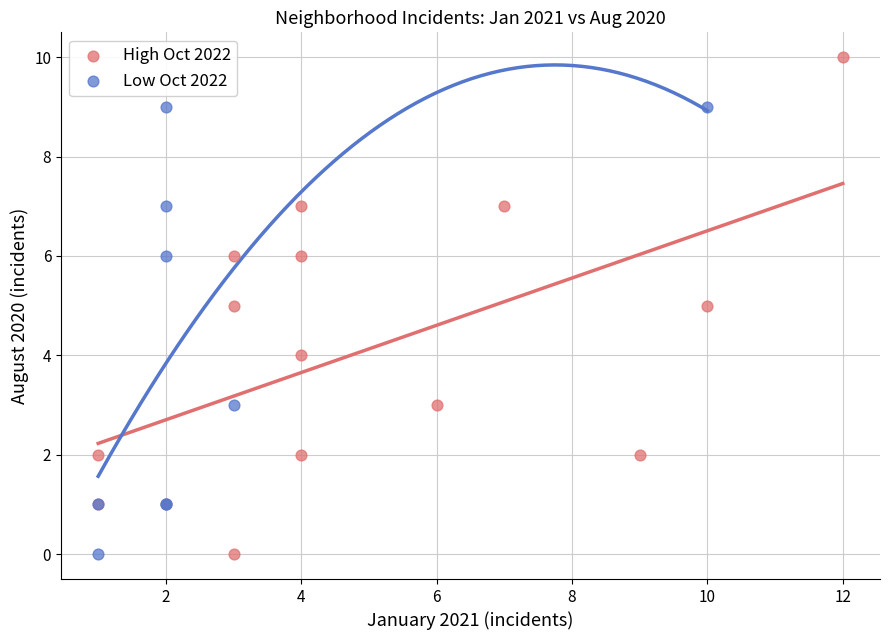

Which series has the largest Y range (max minus min)?

High Oct 2022